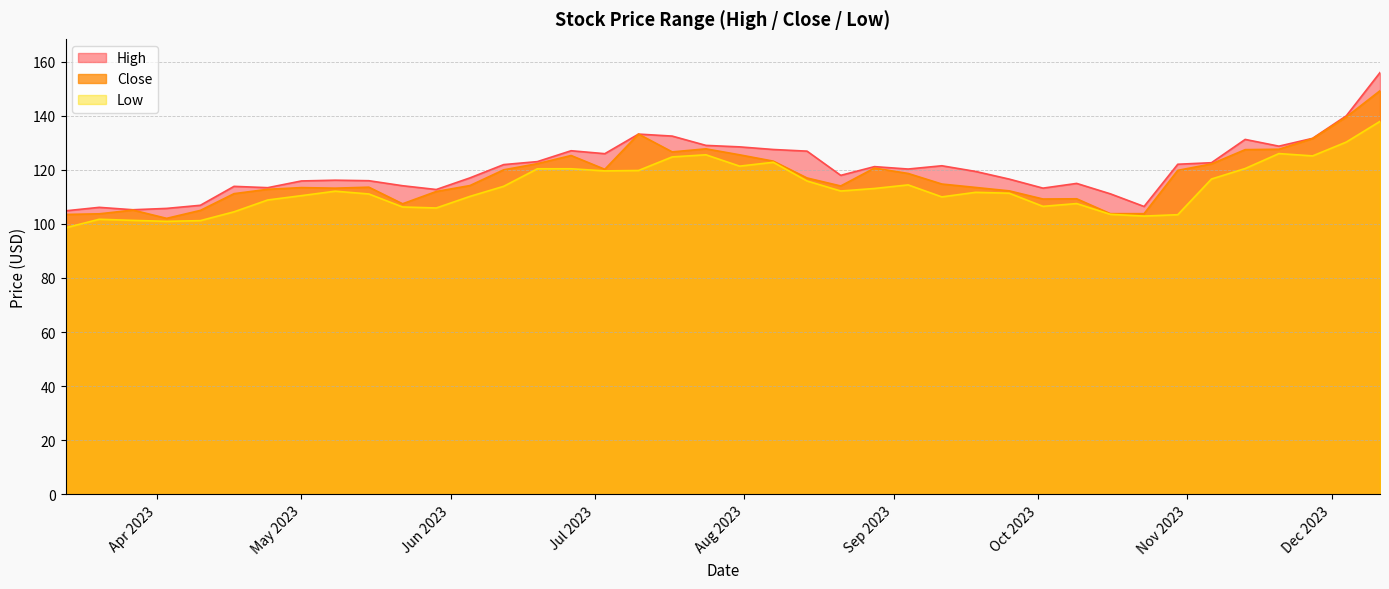

List the series in order of their overall mean, lowest first.

Low, Close, High